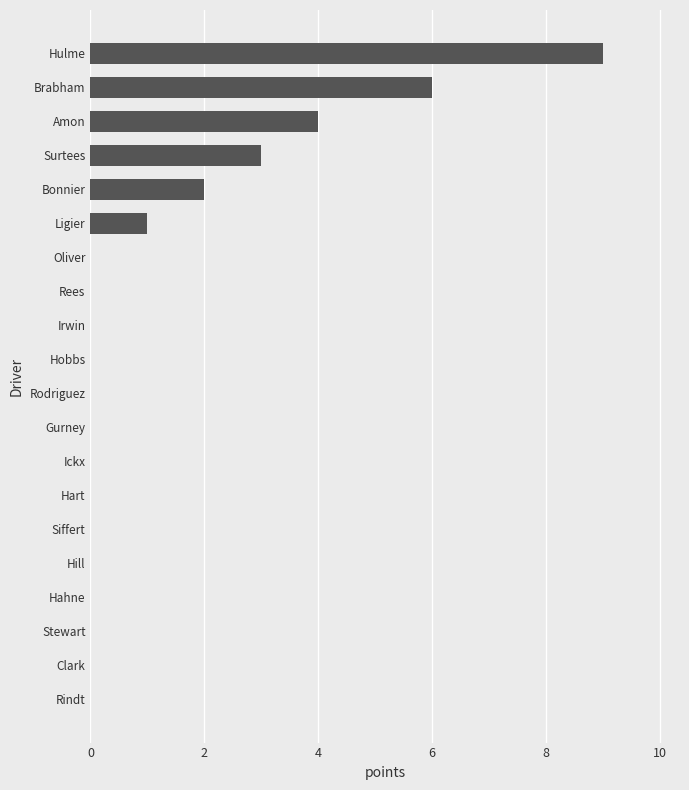

True or false: the data shows 0 at Rindt.

True